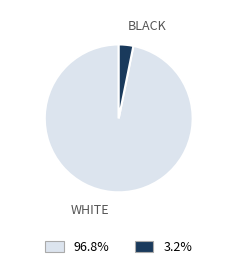

Combined, do WHITE and BLACK account for over 50%?

Yes